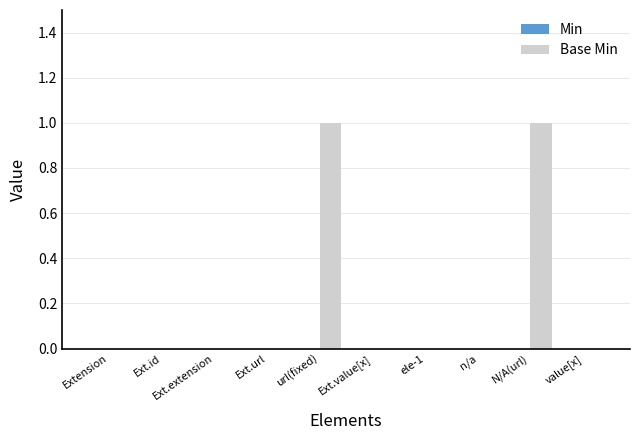

The value at Ext.value[x] is 0. True or false?

True